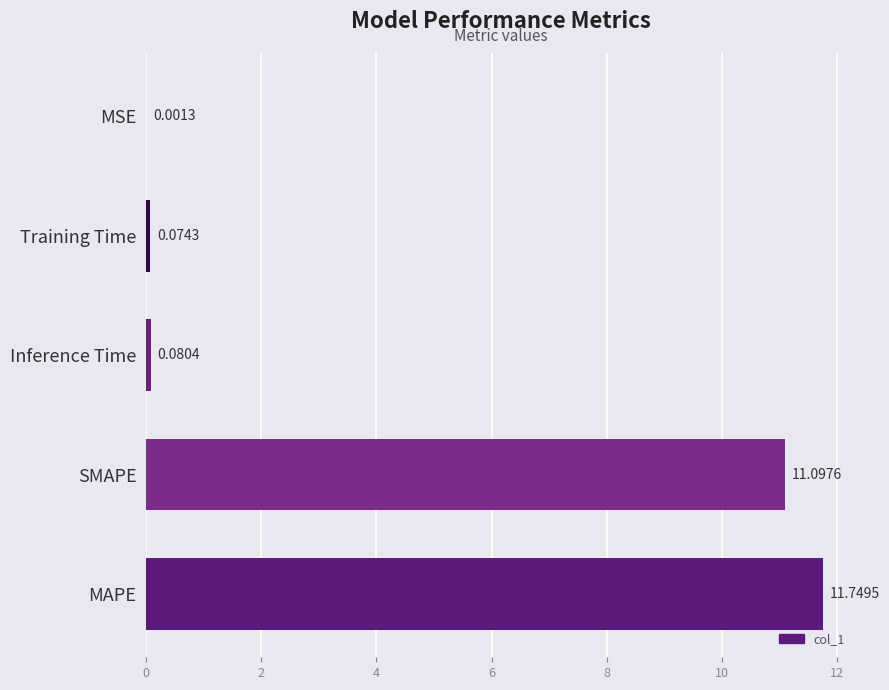

What is the sum of the values at Training Time and MAPE?

11.8